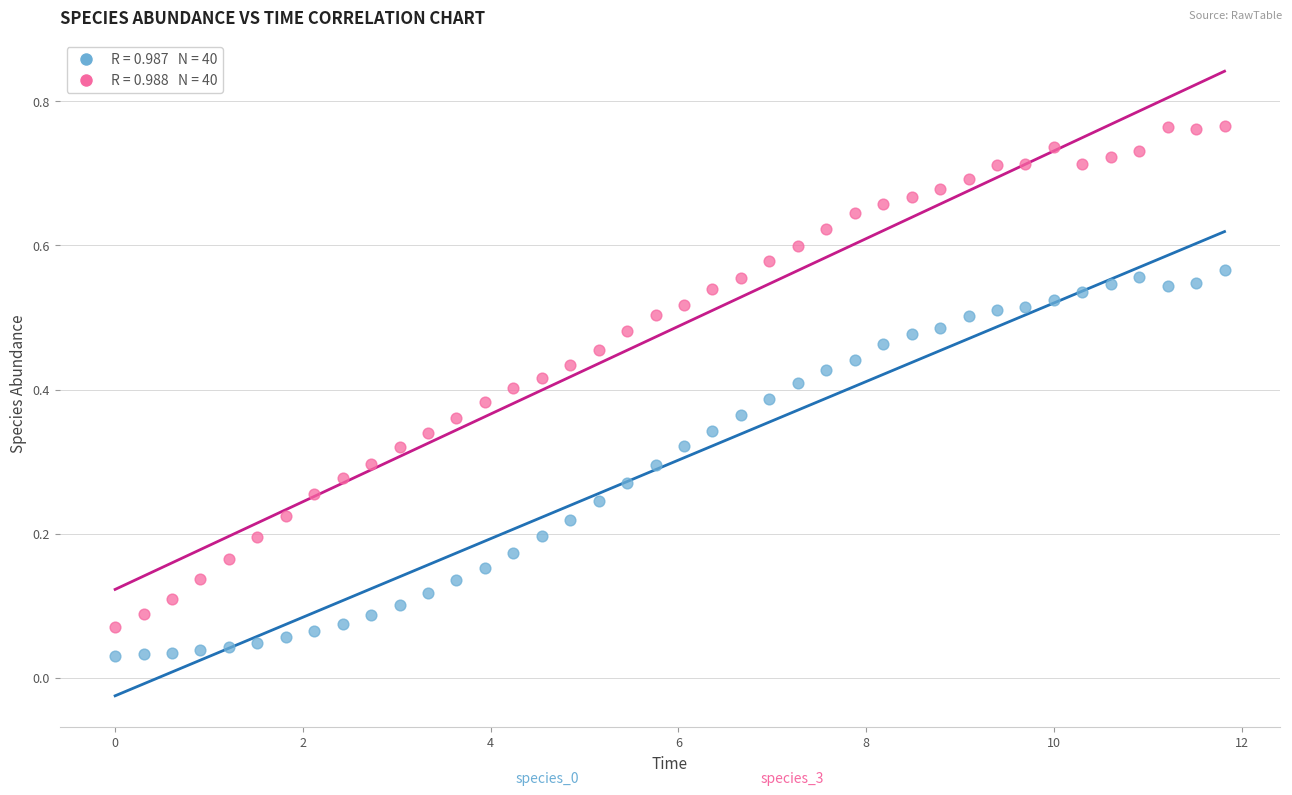

Across all data points, what is the range of X values (max minus min)?

11.8